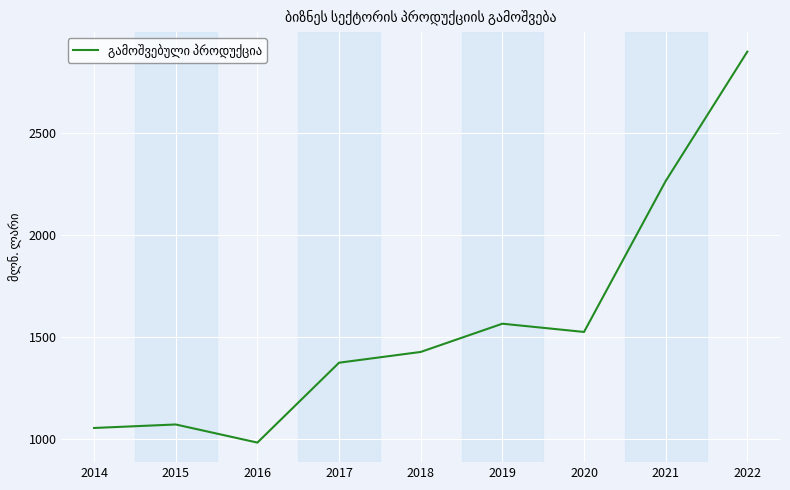

Rank the categories by value from highest to lowest.

2022, 2021, 2019, 2020, 2018, 2017, 2015, 2014, 2016